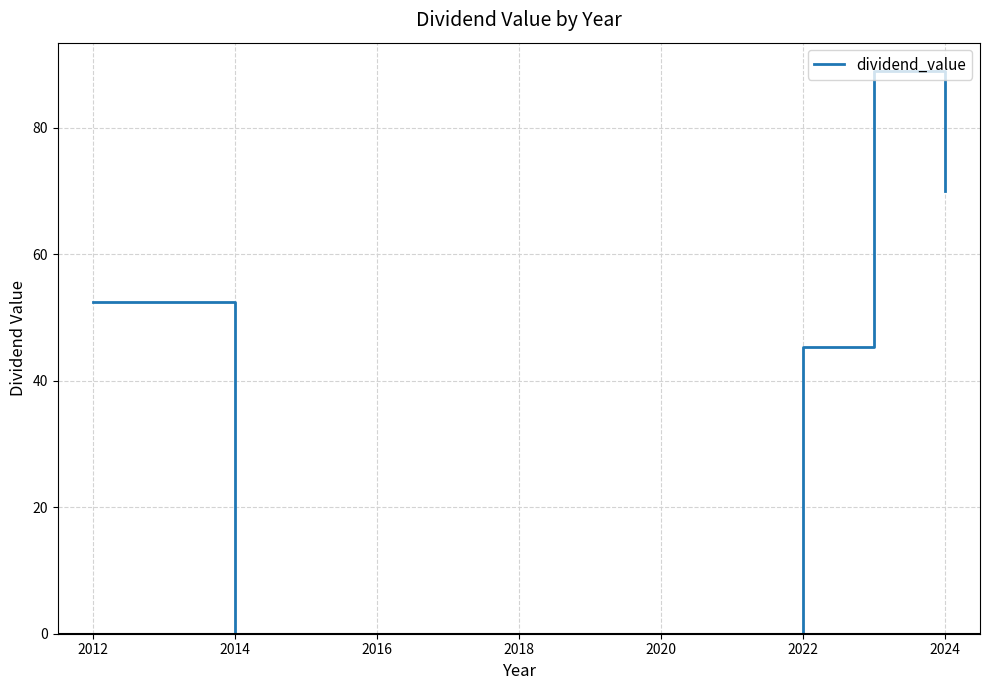

What is the greatest value displayed?

89.0